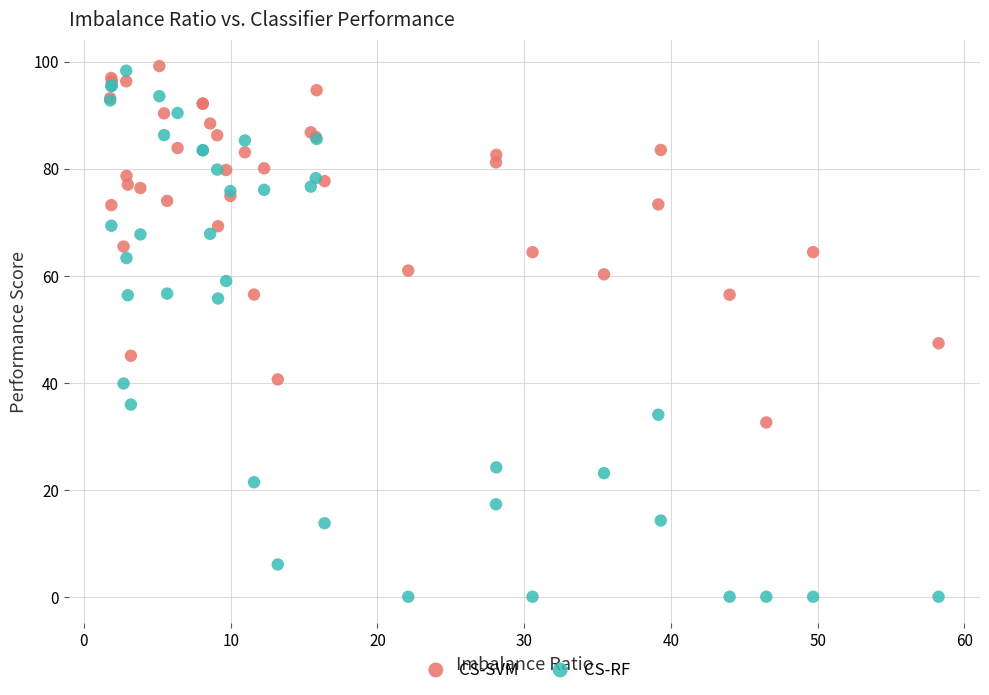

Which series has the widest spread of Y values?

CS-RF